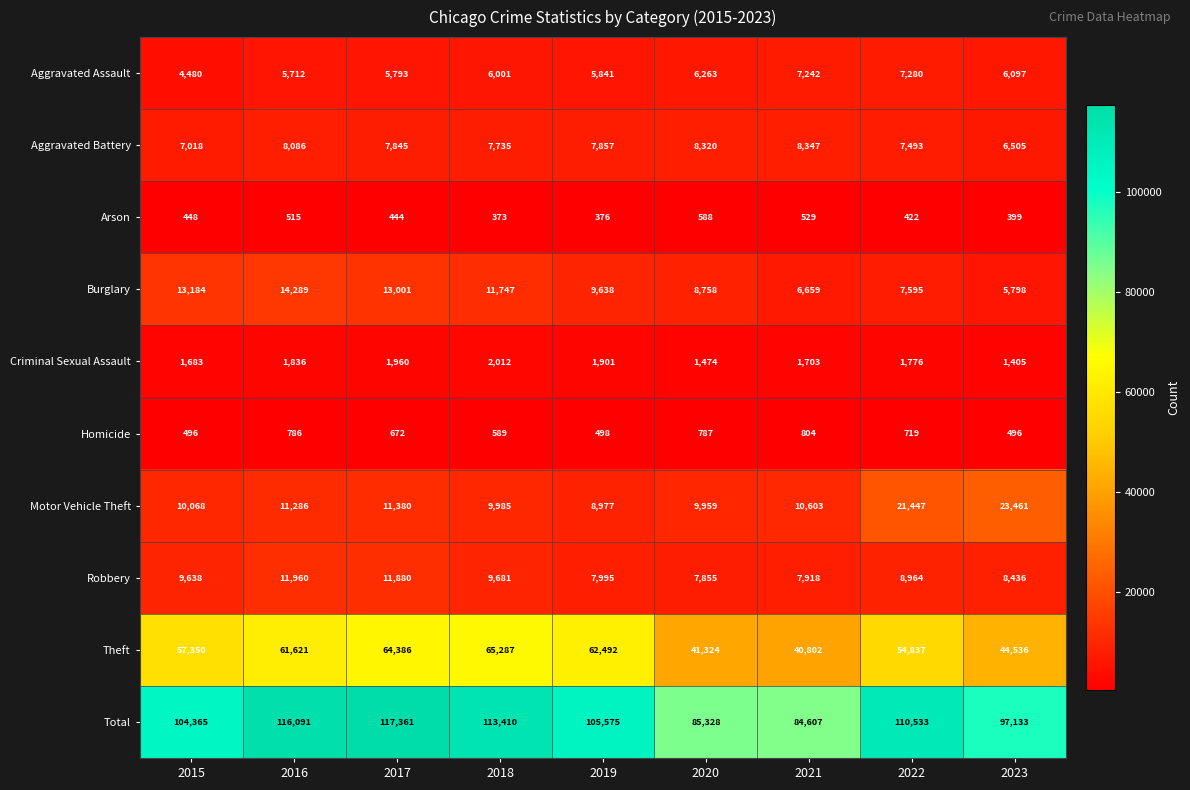

What is the smallest value displayed?

373